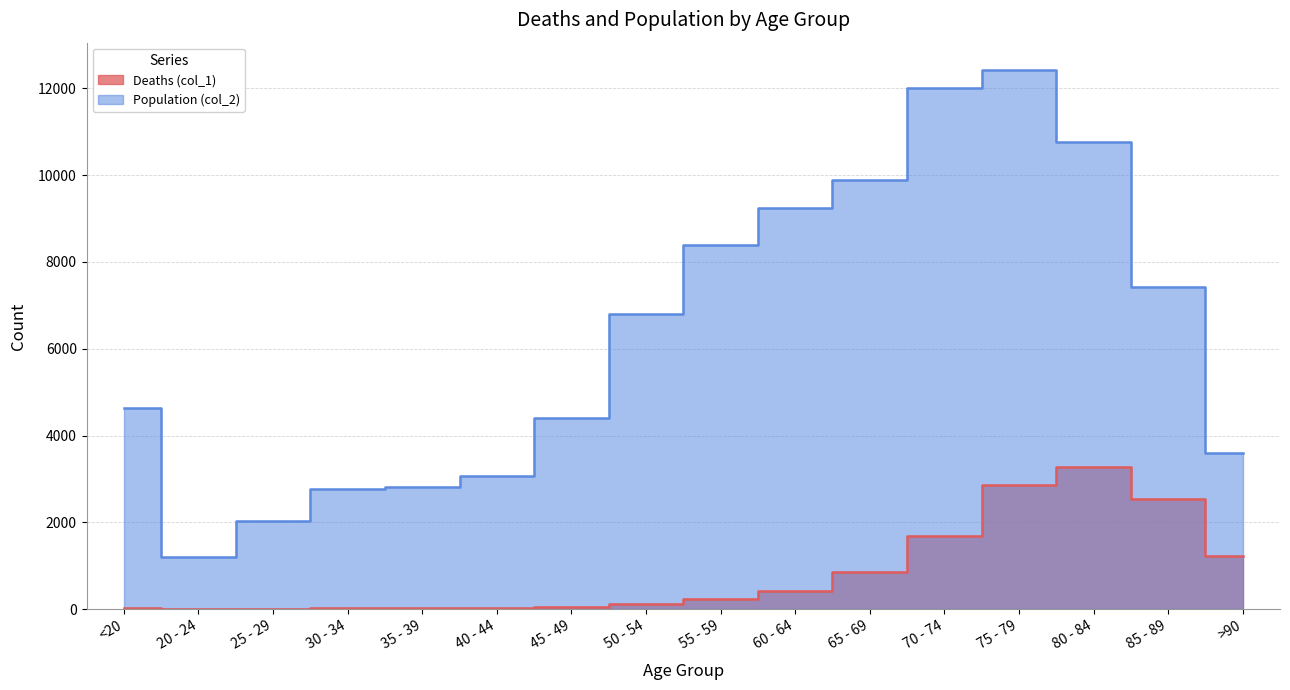

In Deaths (col_1), how many points are lower than both neighbors (excluding endpoints)?

1